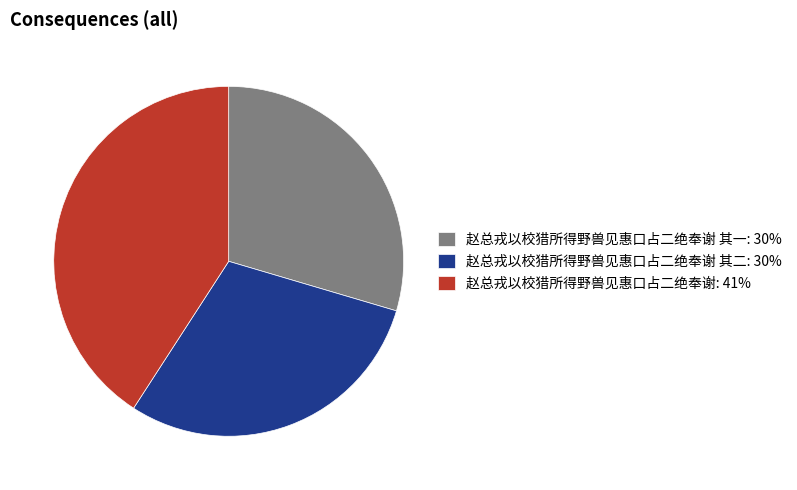

Which category has the biggest portion of the pie?

赵总戎以校猎所得野兽见惠口占二绝奉谢: 41%